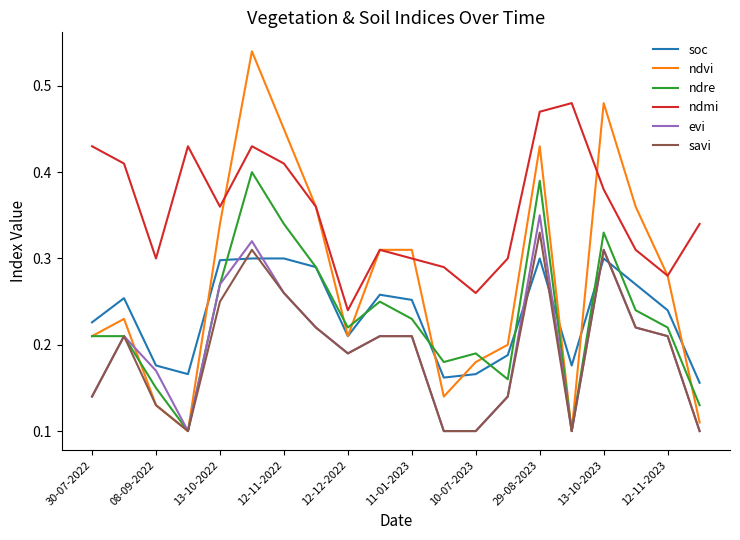

True or false: ndmi and savi cross at least once.

False